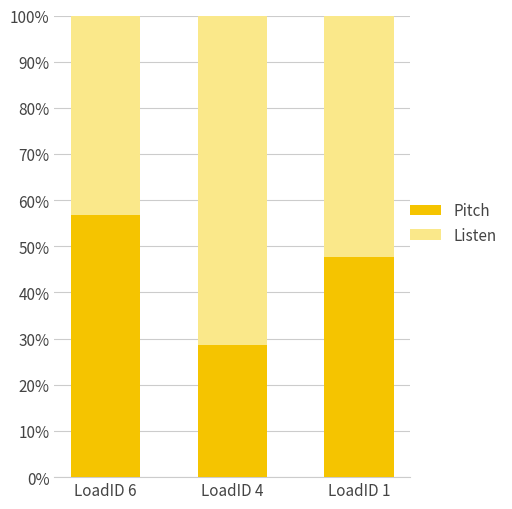

What are all the series names shown in the legend?

Pitch, Listen